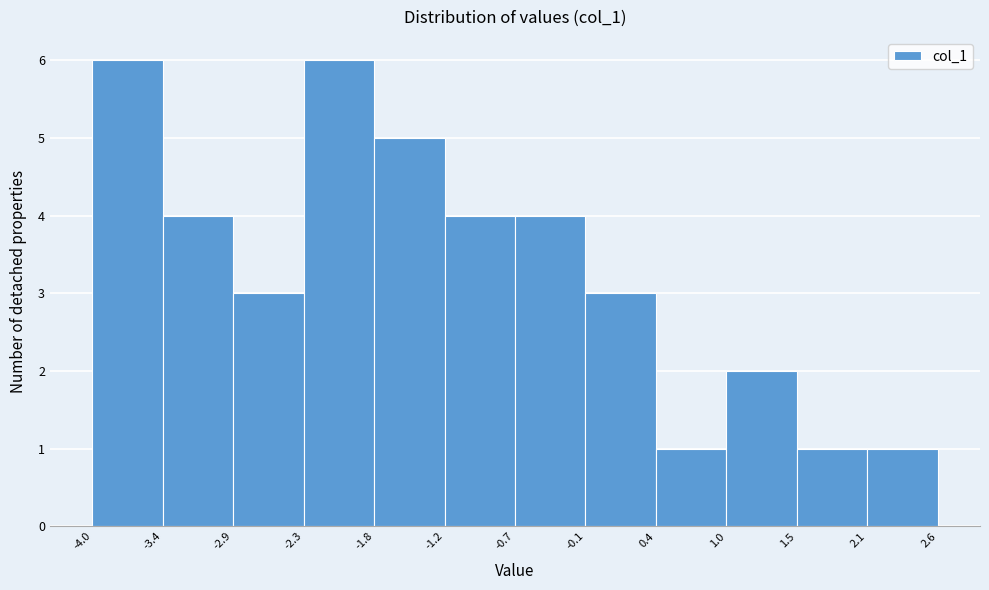

Reading left to right, list every bar in this chart as the range it spans on the x-axis followed by its height. The values are not printed on the chart, so give them approximately, as read against the axis.

-4.0 to -3.4: 6
-3.4 to -2.9: 4
-2.9 to -2.3: 3
-2.3 to -1.8: 6
-1.8 to -1.2: 5
-1.2 to -0.7: 4
-0.7 to -0.1: 4
-0.1 to 0.4: 3
0.4 to 1.0: 1
1.0 to 1.5: 2
1.5 to 2.1: 1
2.1 to 2.6: 1